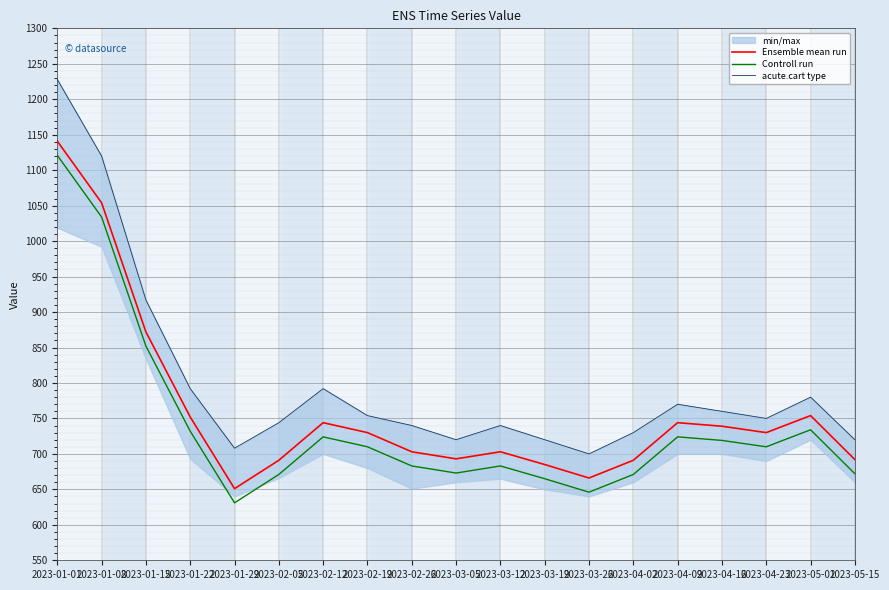

True or false: Ensemble mean run and acute.cart type intersect in this chart.

False